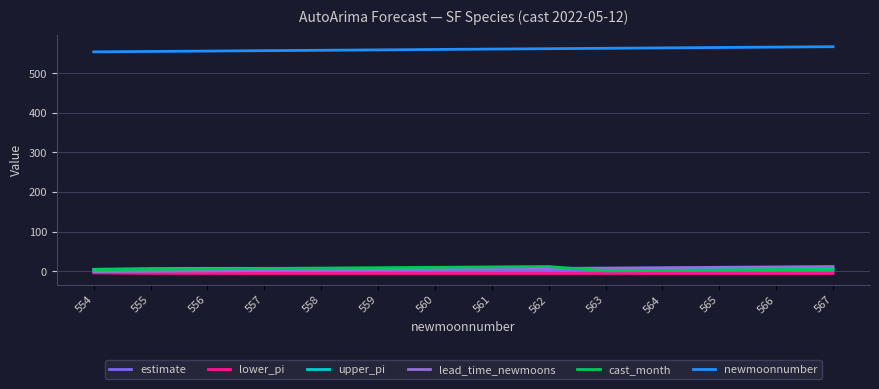

What is the total value across all series at 560?

578.1